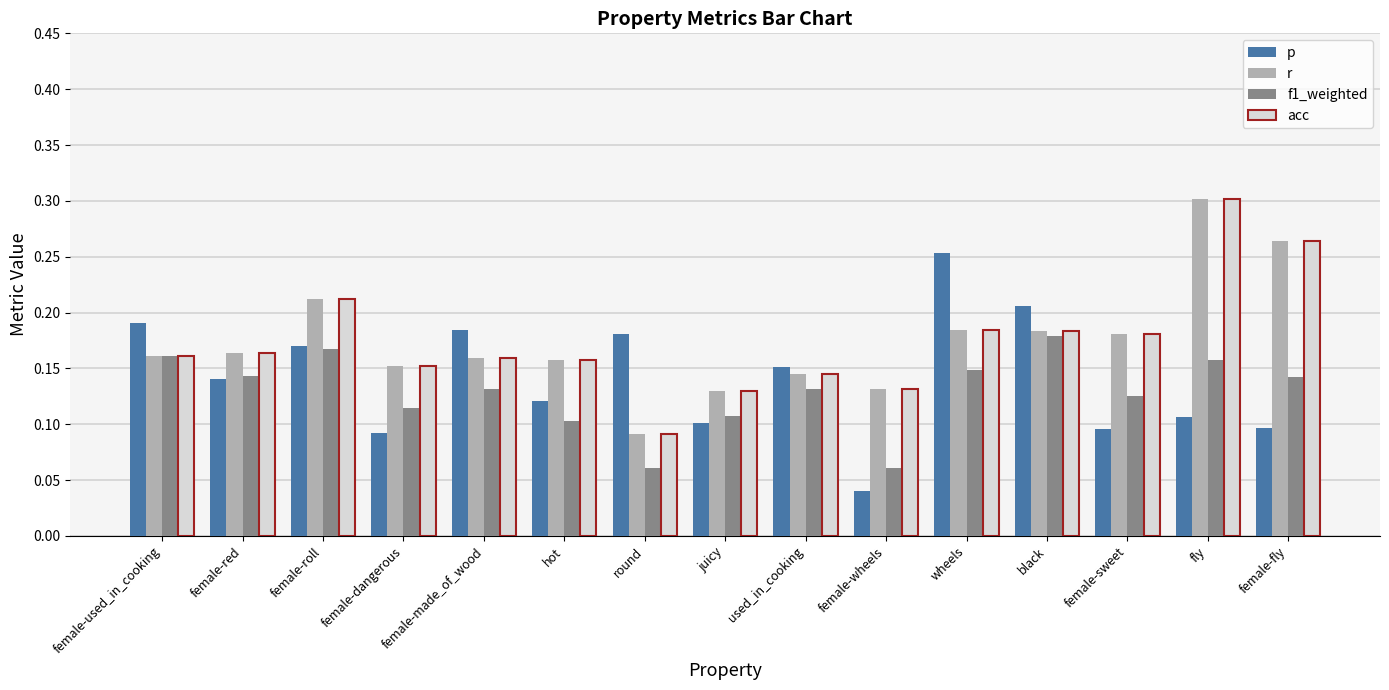

How many series are shown in this chart?

4